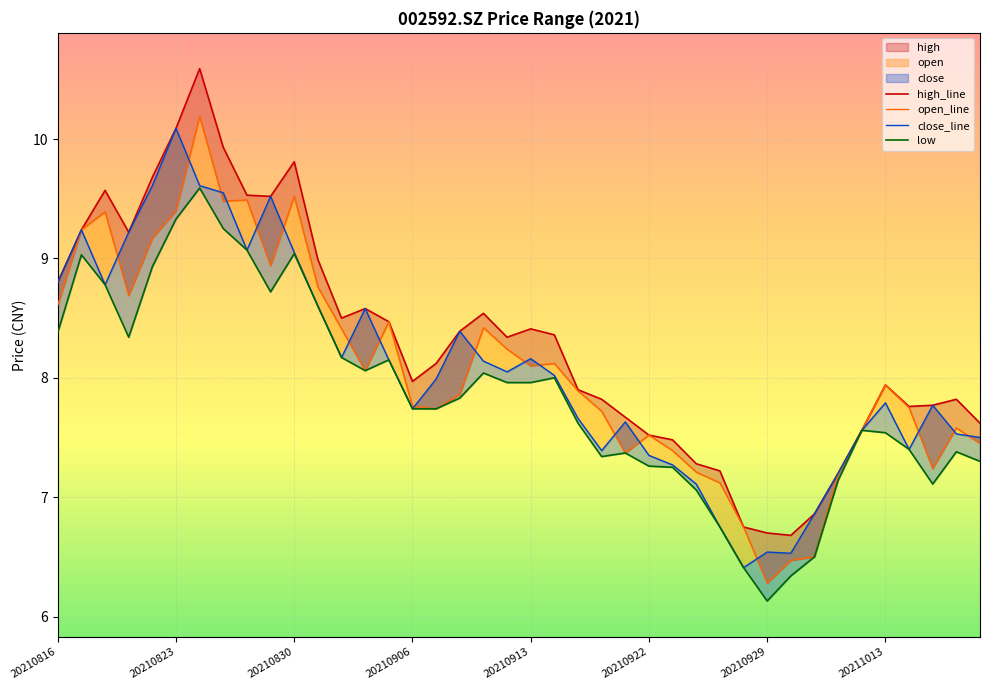

What is the greatest value displayed?

10.6